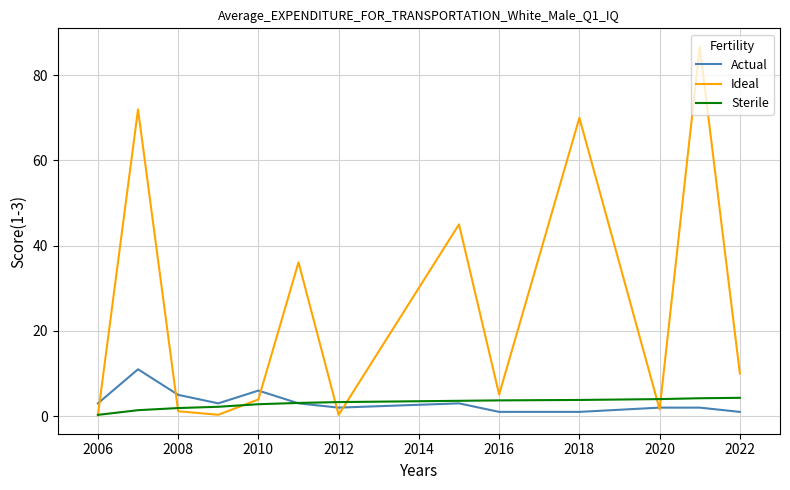

Which series has the largest total across all categories?

Ideal